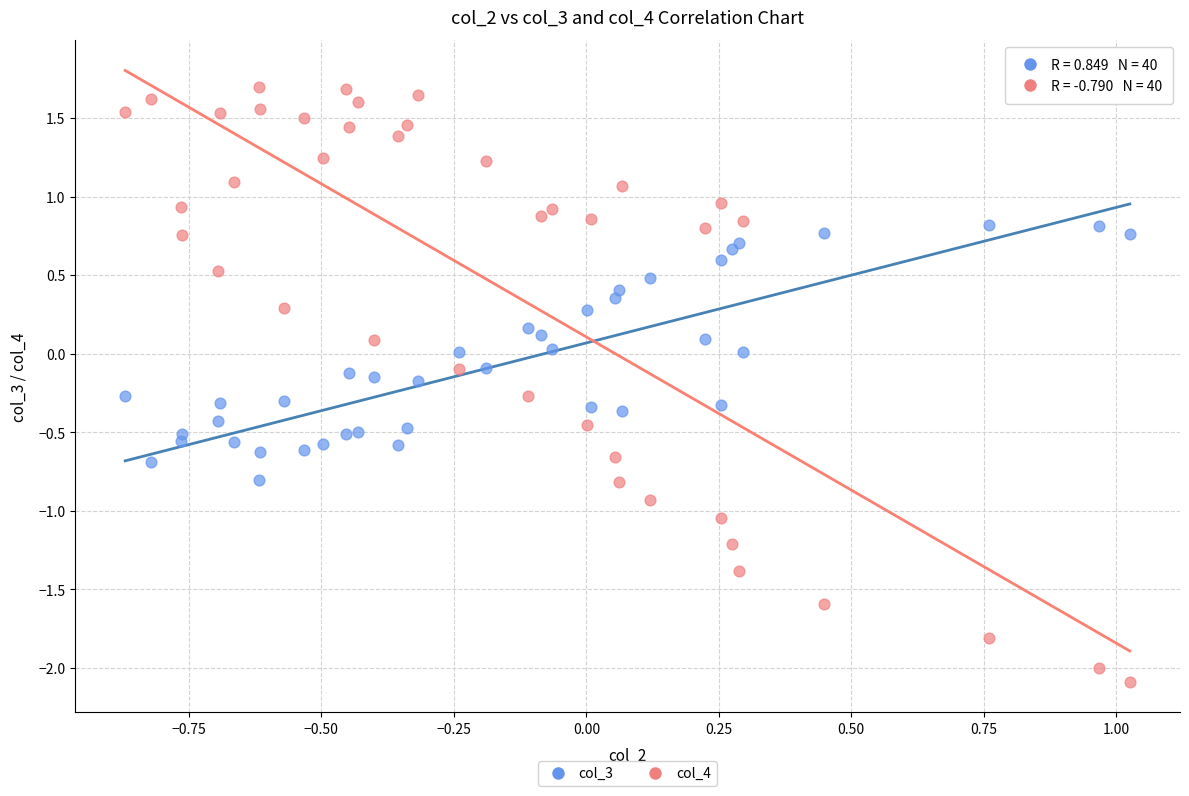

What is the X range (max minus min) for the scatter plot?

1.9